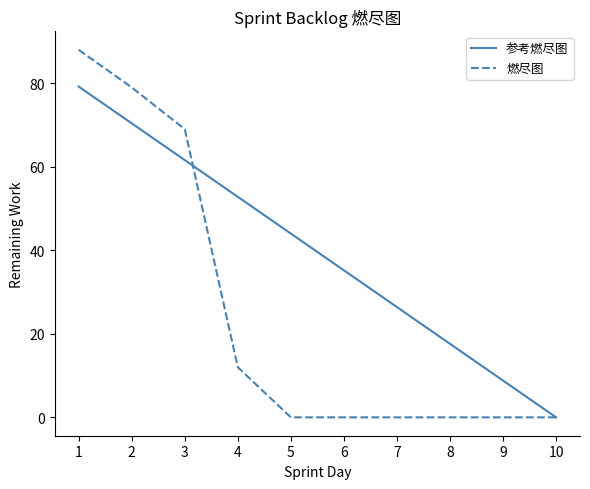

The 燃尽图 series shows 0.0 at 10. True or false?

True